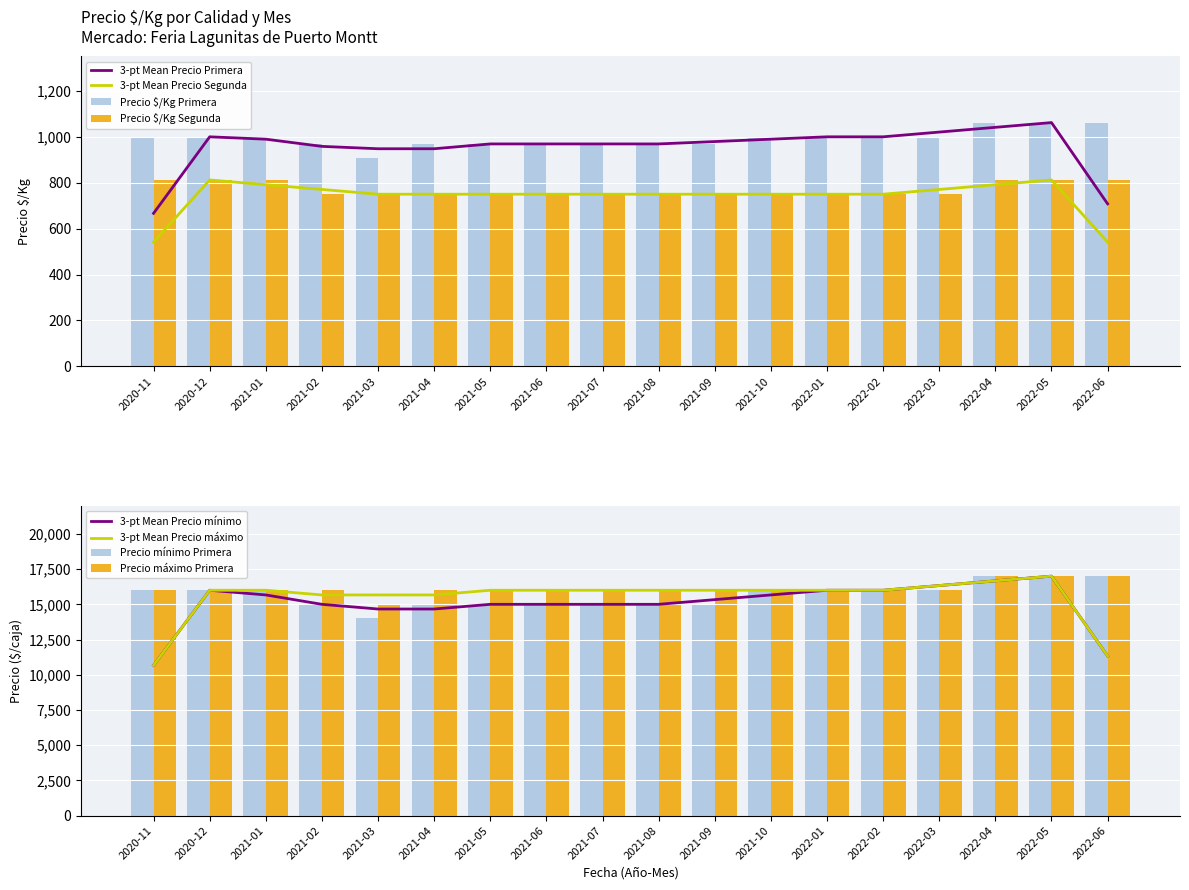

At which label does Precio minimo Primera first exceed 16000?

2022-04